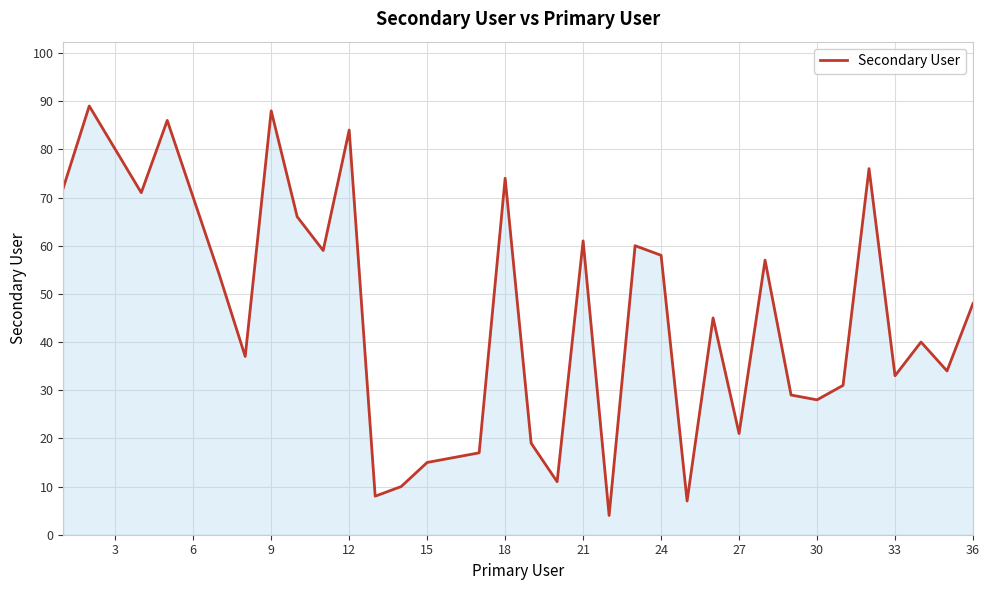

What is the maximum value shown in the chart?

89